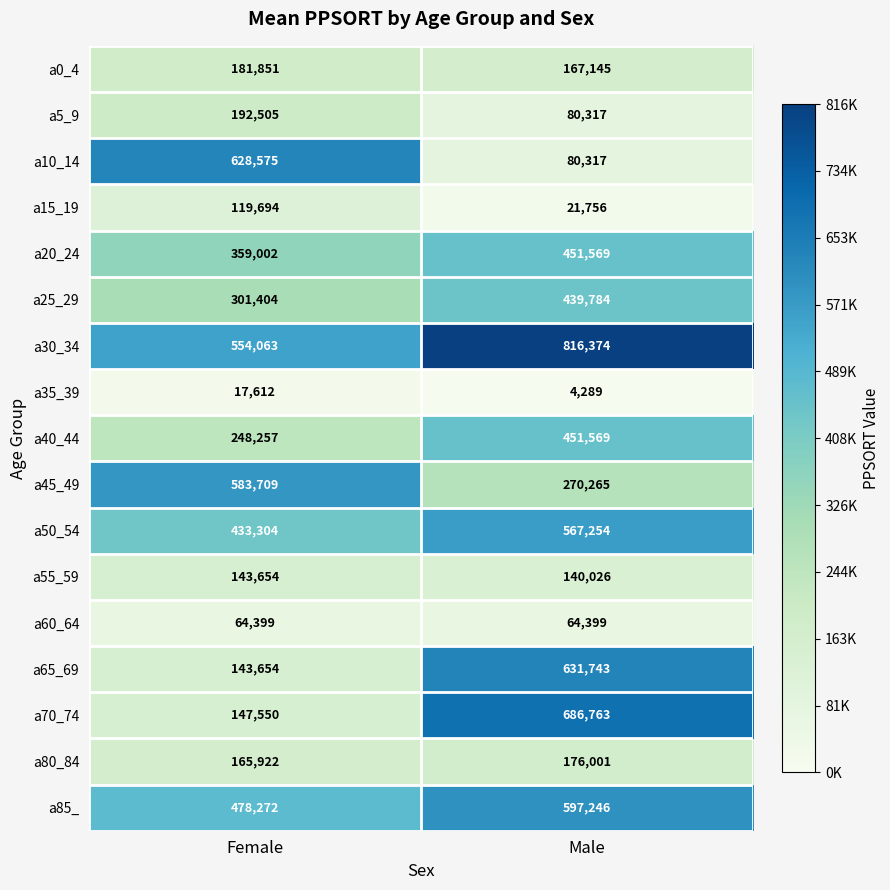

What is the sum of the a10_14 values at Female and Male?

708892